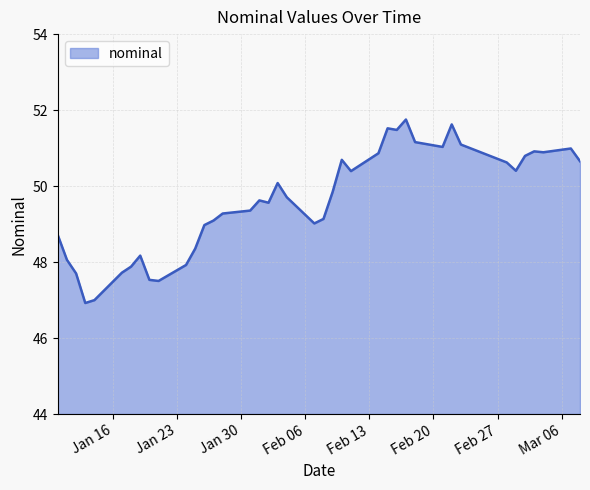

What is the maximum value shown in the chart?

51.8